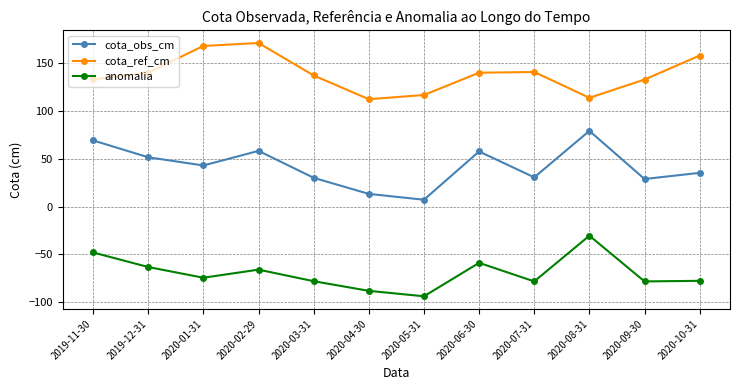

True or false: anomalia and cota_ref_cm cross at least once.

False